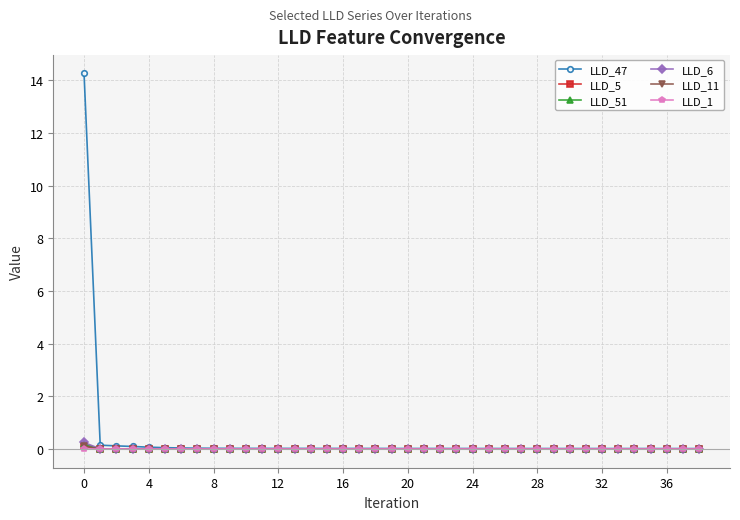

What is the maximum value shown in the chart?

14.3